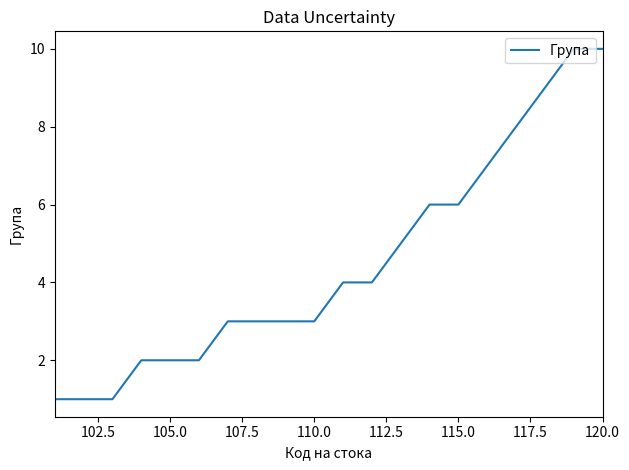

How many distinct data groups are displayed?

1